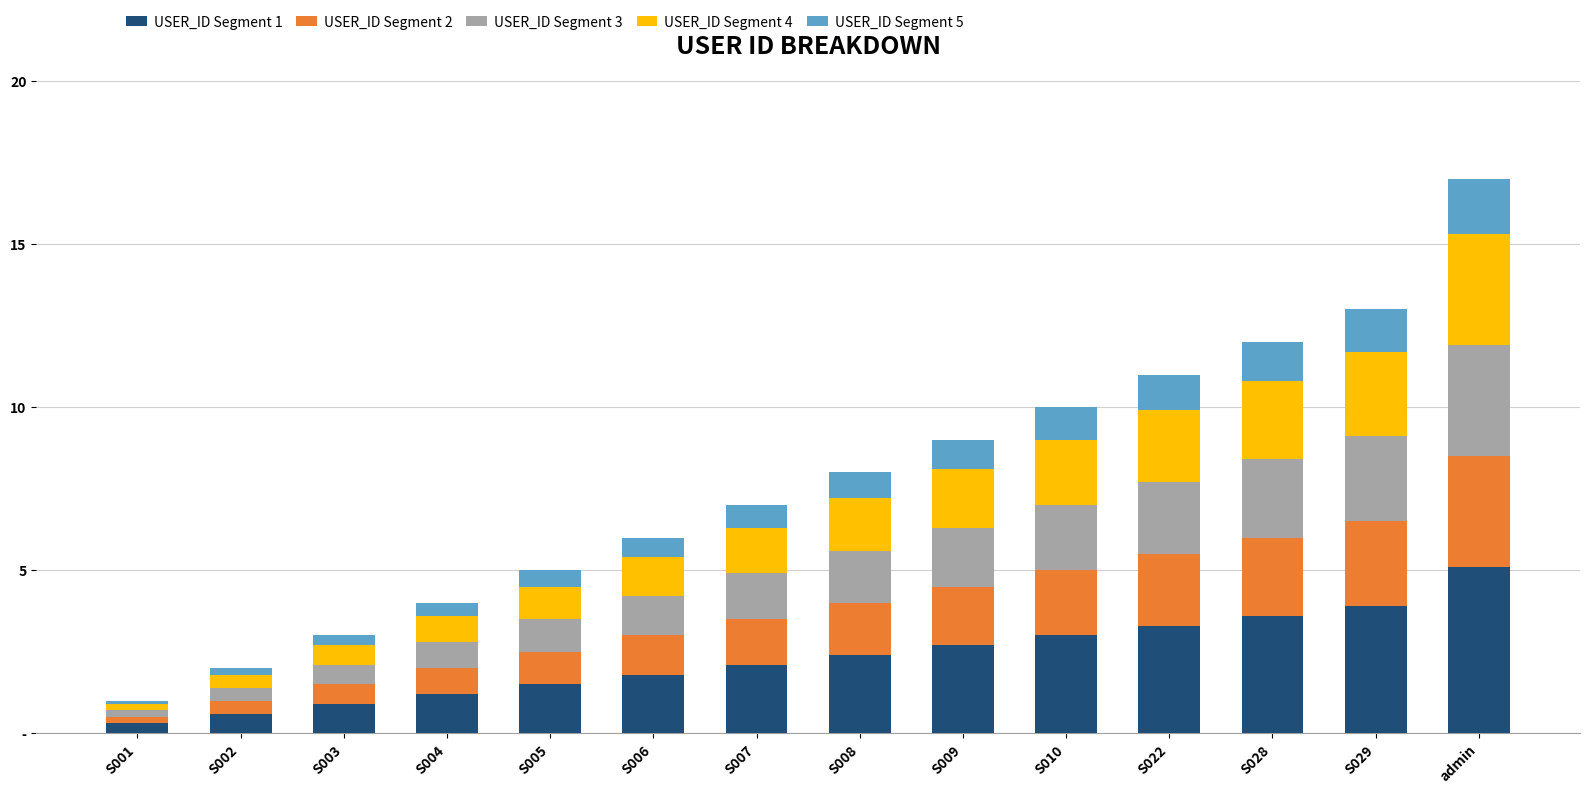

What is the sum of the USER_ID Segment 1 values at S010 and S006?

4.8